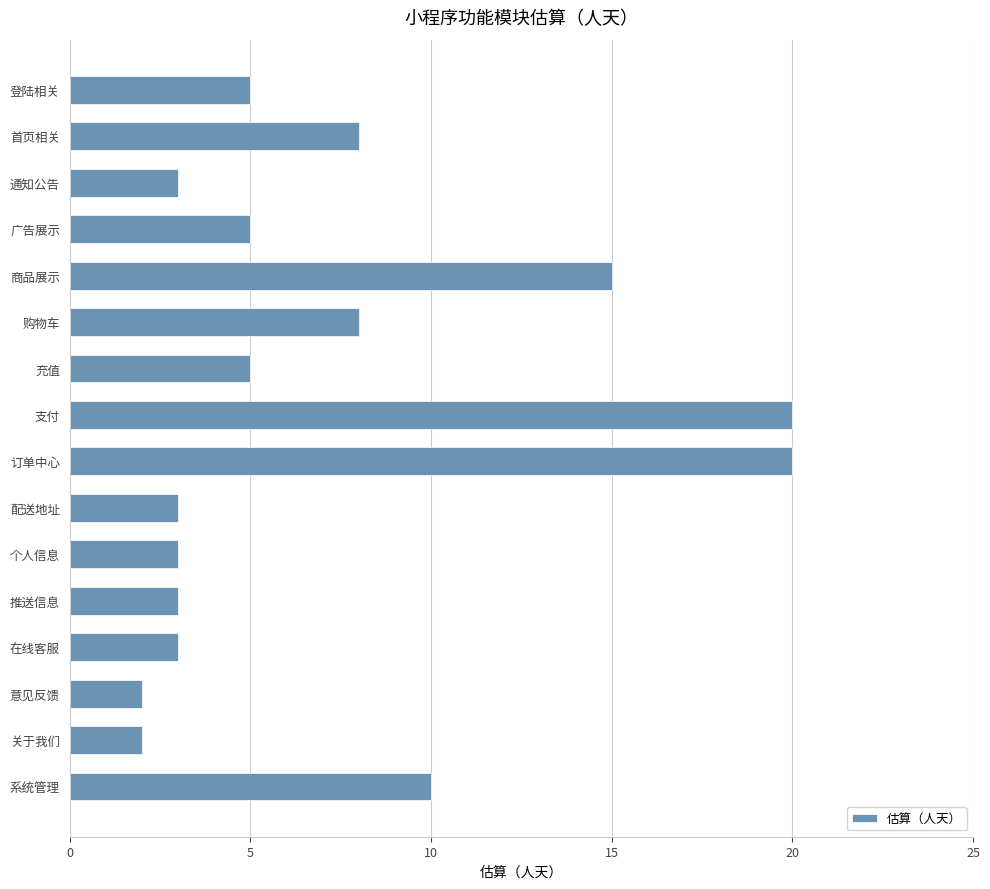

Approximately how many times larger is the value at 商品展示 compared to 首页相关?

1.9